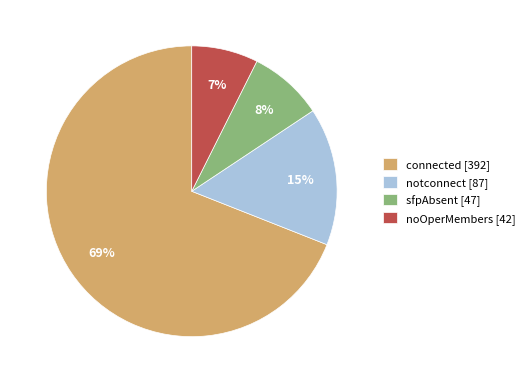

Do sfpAbsent [47] and noOperMembers [42] together represent more than half of the pie?

No